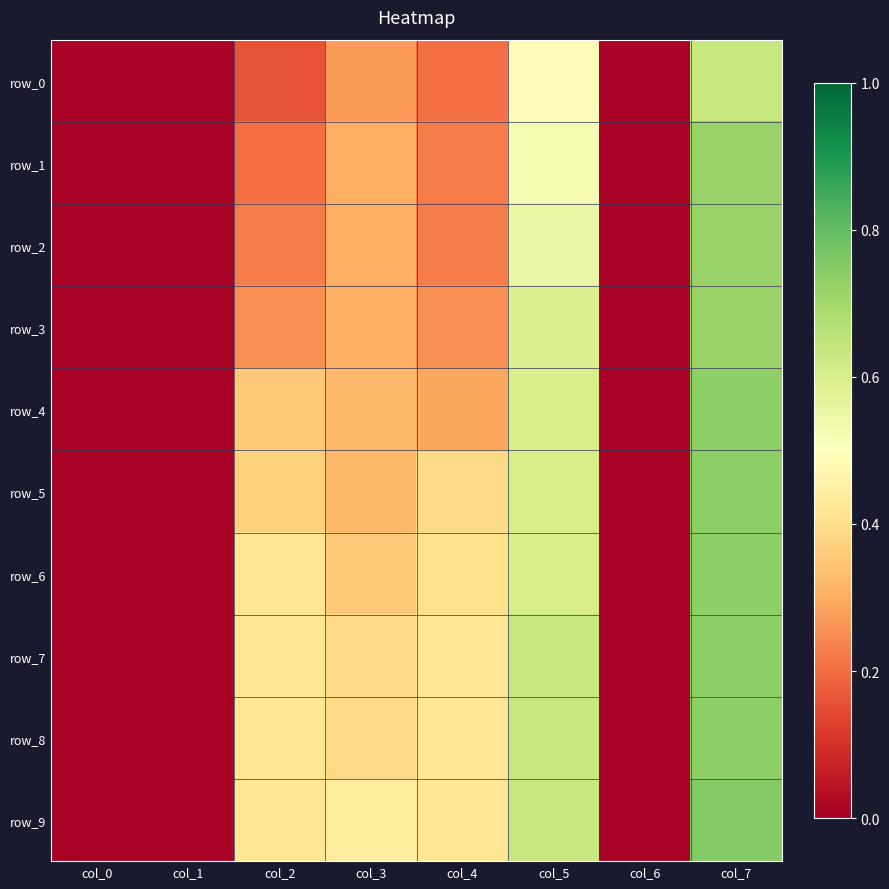

Is the value of row_2 at col_1 greater than the value of row_1 at col_7?

No